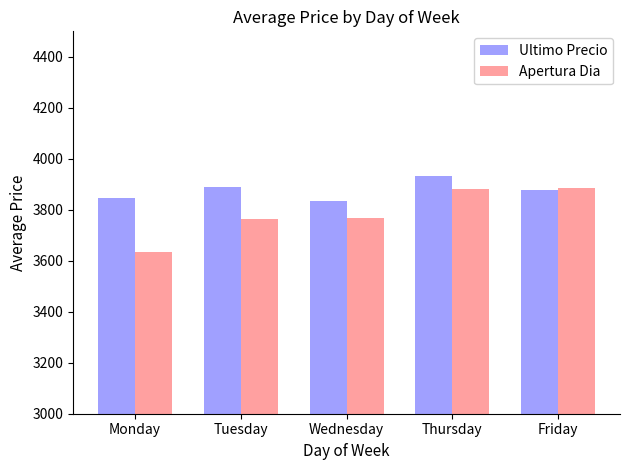

How many values in the Ultimo Precio series exceed 3877?

3